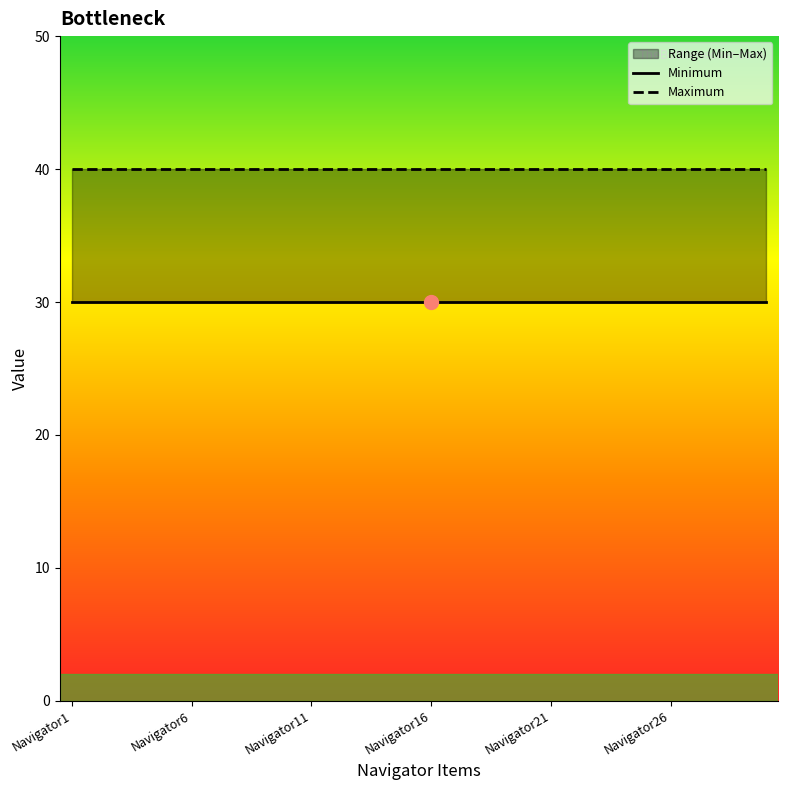

What position from the right is 9?

21